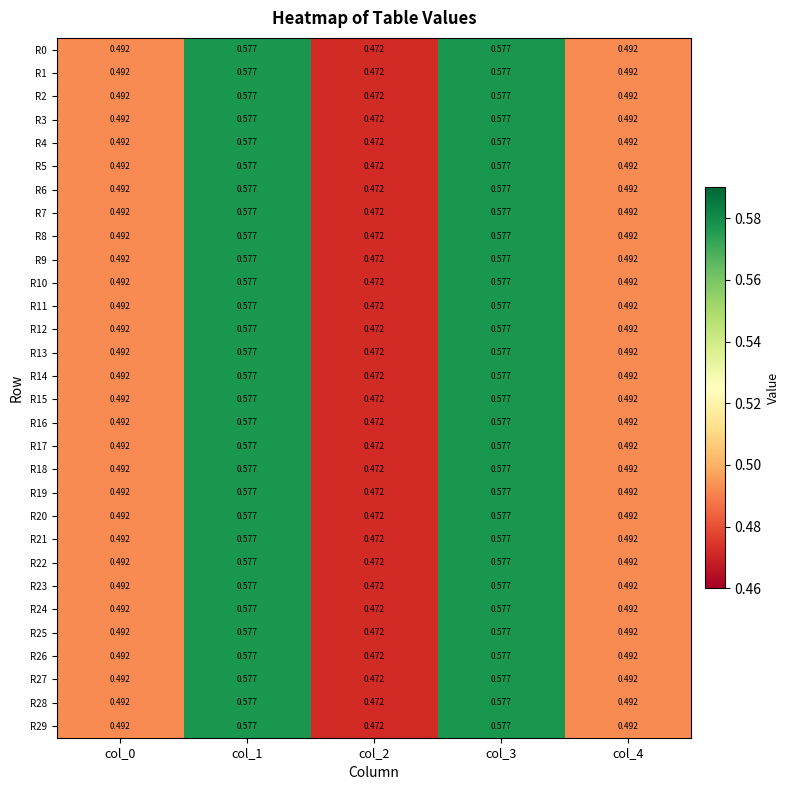

Is the value of R27 at col_3 greater than the value of R8 at col_0?

Yes